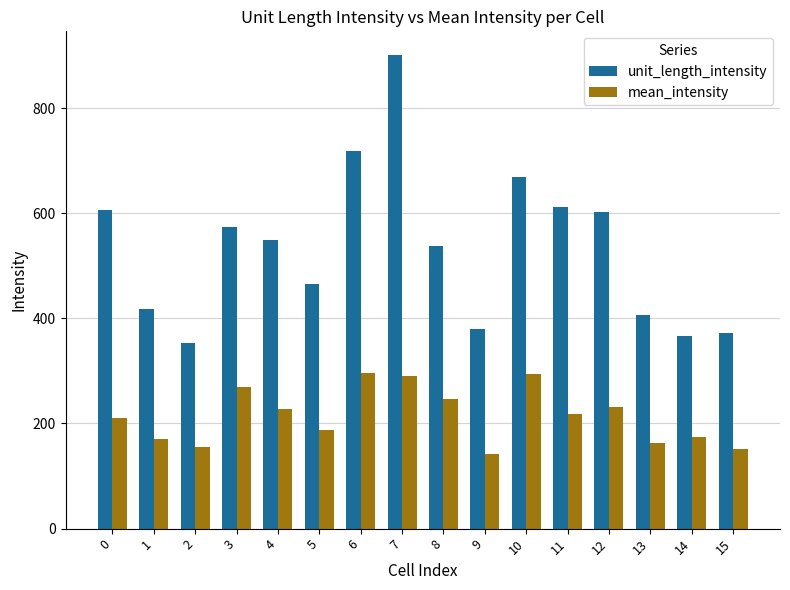

Which series has the largest range (max minus min)?

unit_length_intensity